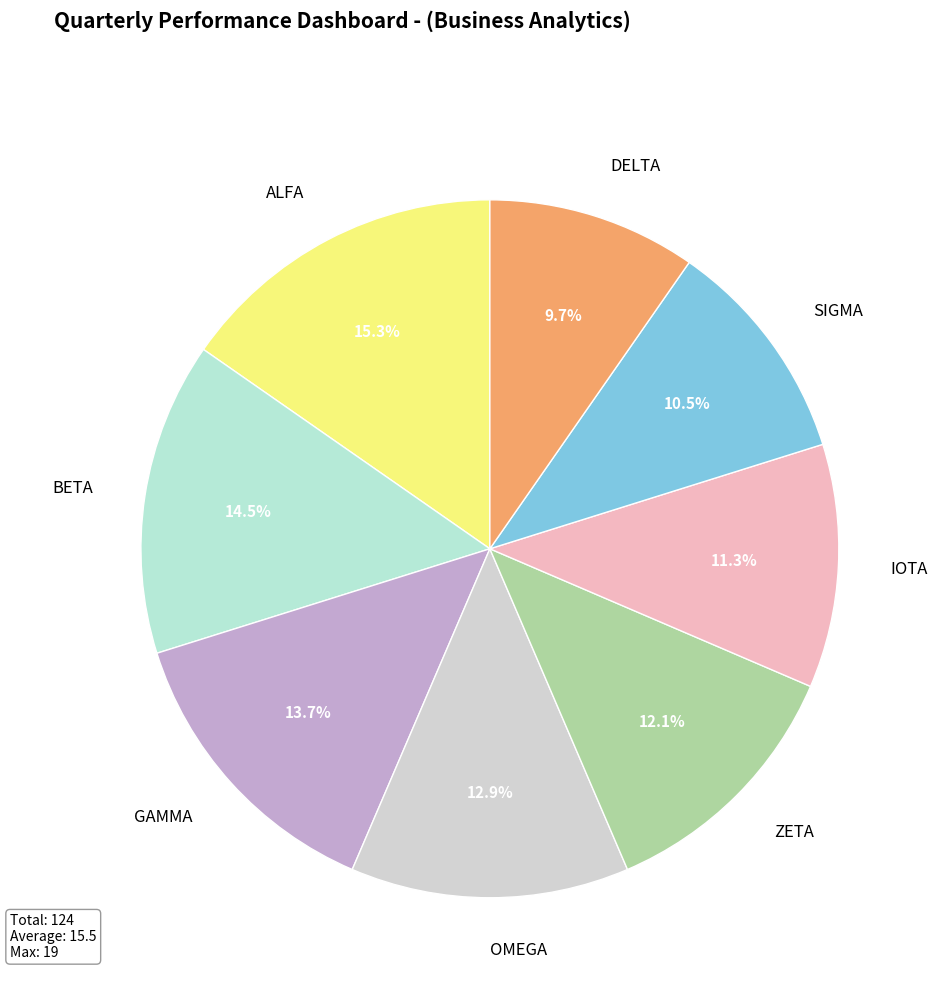

Rank the categories by value from lowest to highest.

DELTA, SIGMA, IOTA, ZETA, OMEGA, GAMMA, BETA, ALFA